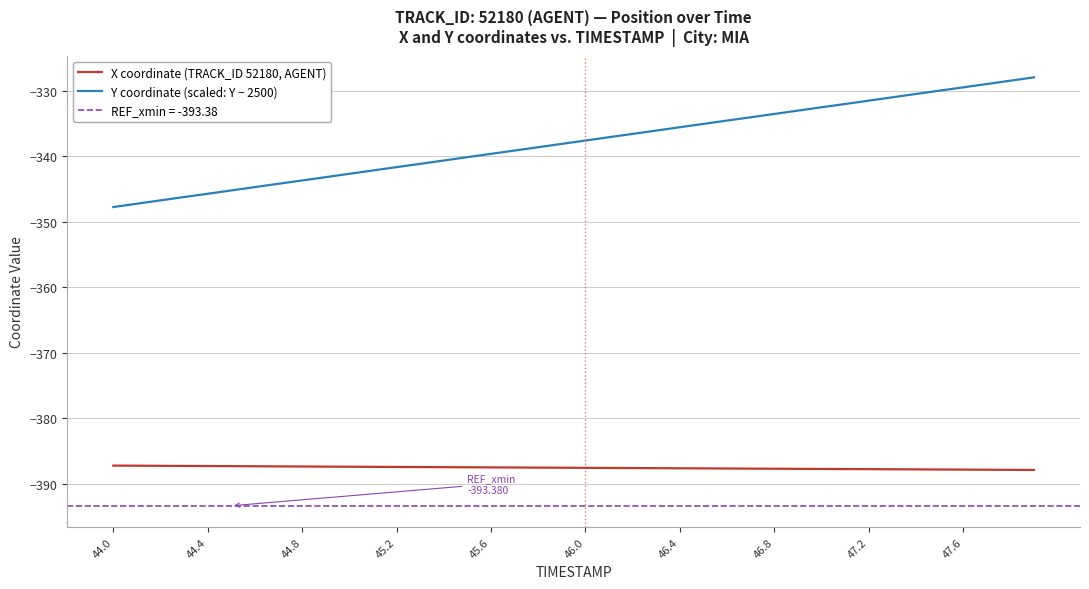

True or false: Y coordinate (scaled: Y − 2500) and X coordinate (TRACK_ID 52180, AGENT) cross at least once.

False